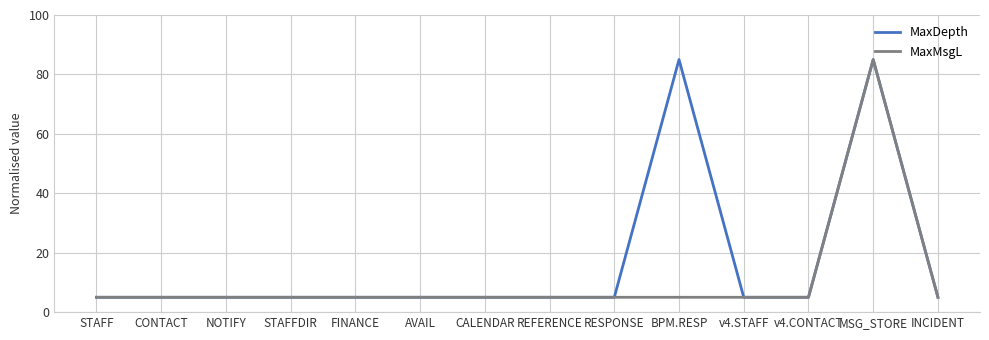

List the series in order of their overall mean, highest first.

MaxDepth, MaxMsgL